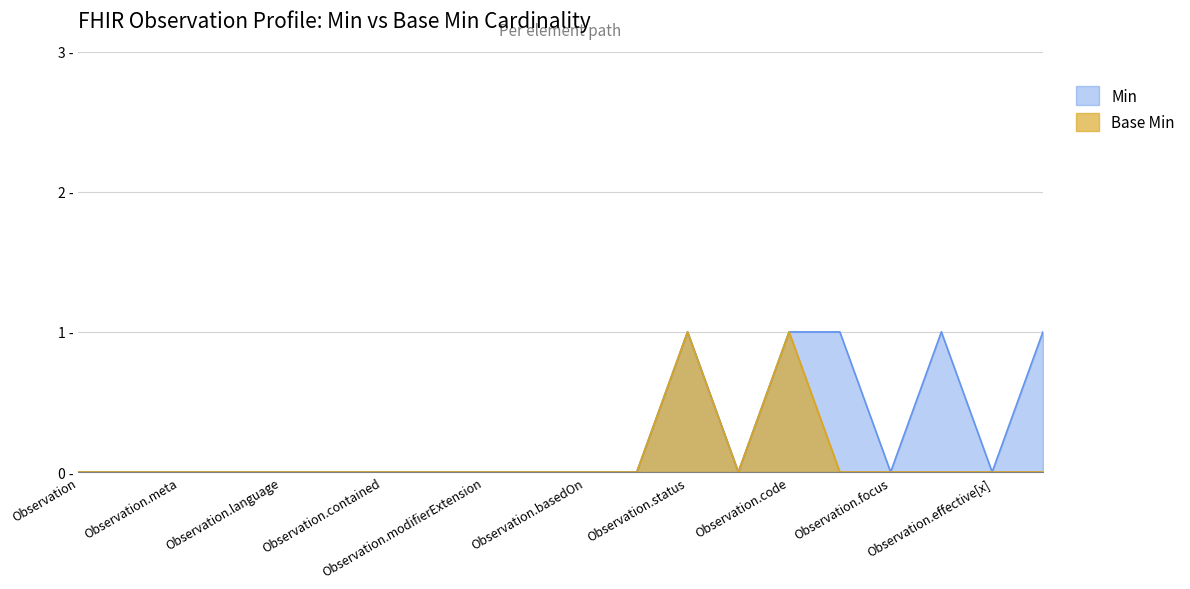

How many lines are shown in the chart?

2